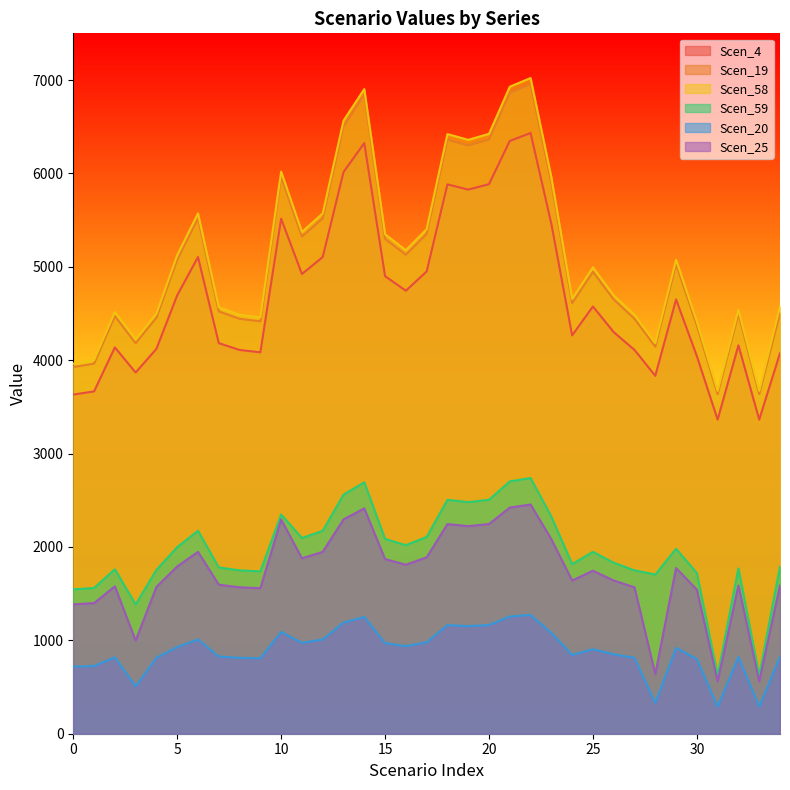

Where does the Scen_58 series first go above 4993?

5